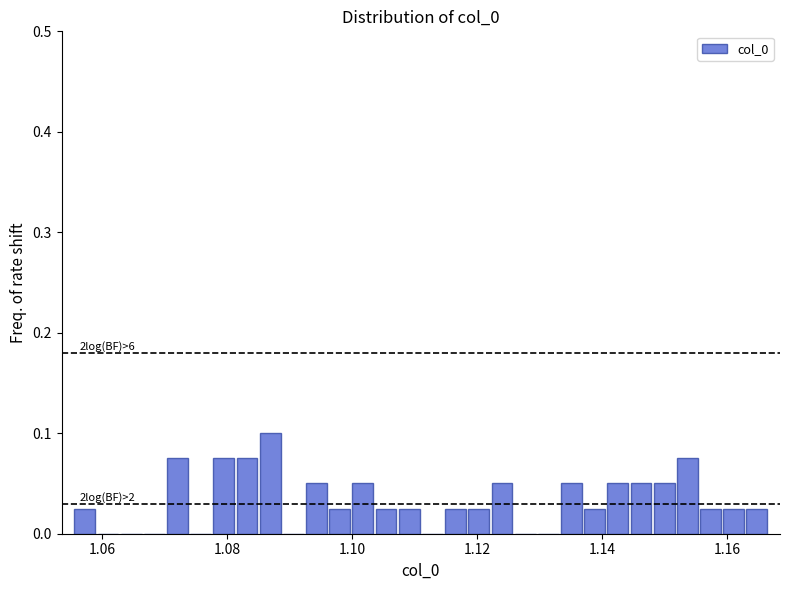

Read against the x-axis, roughly where is the centre of the tallest bar?

1.086